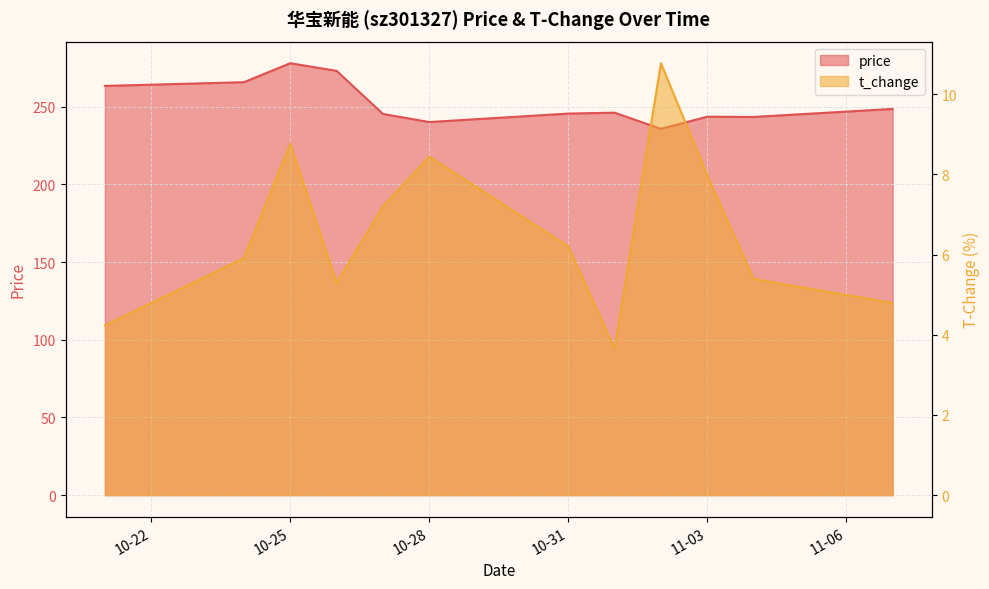

What is the value of the price point at the 5th from the left?

245.3